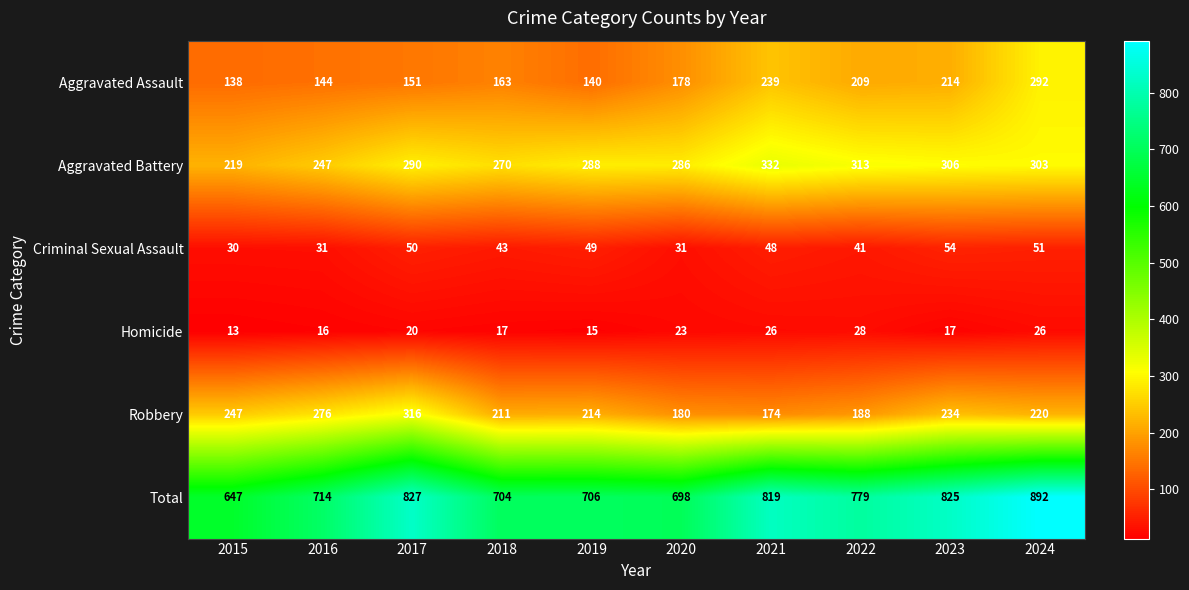

At which category is the sum across all series the highest?

2024